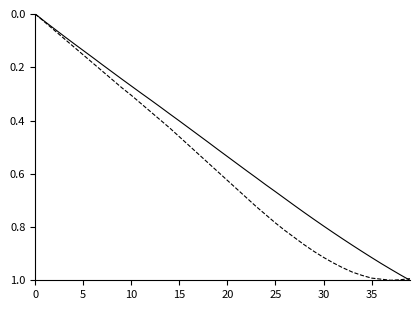

Does the chart display data point markers on the line(s)?

No